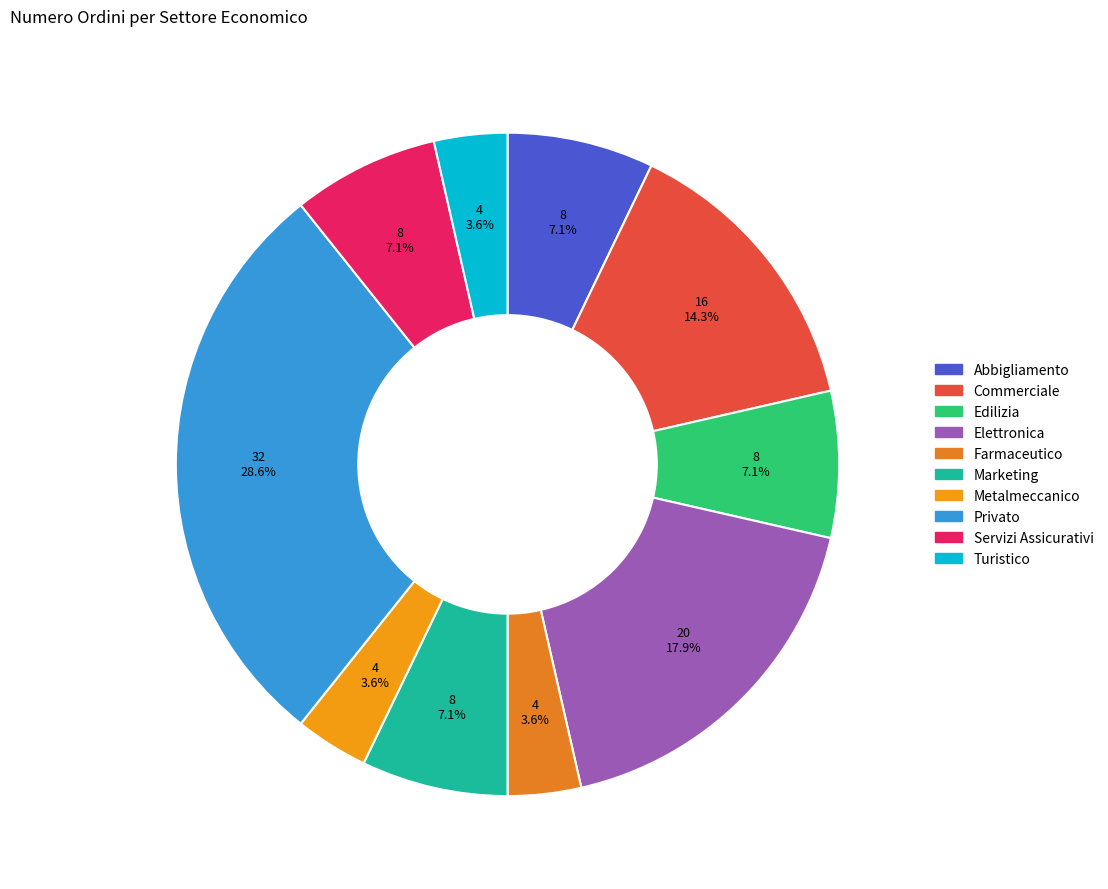

How many segments does this pie chart have?

10